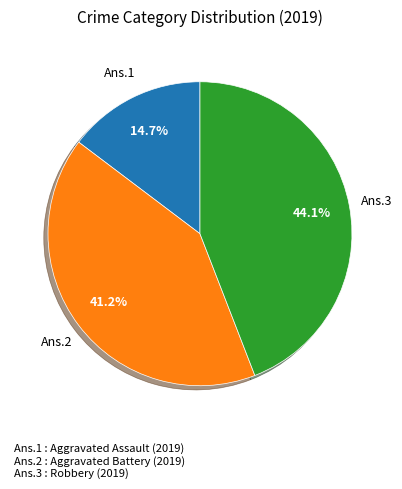

Does any single category account for the majority?

No